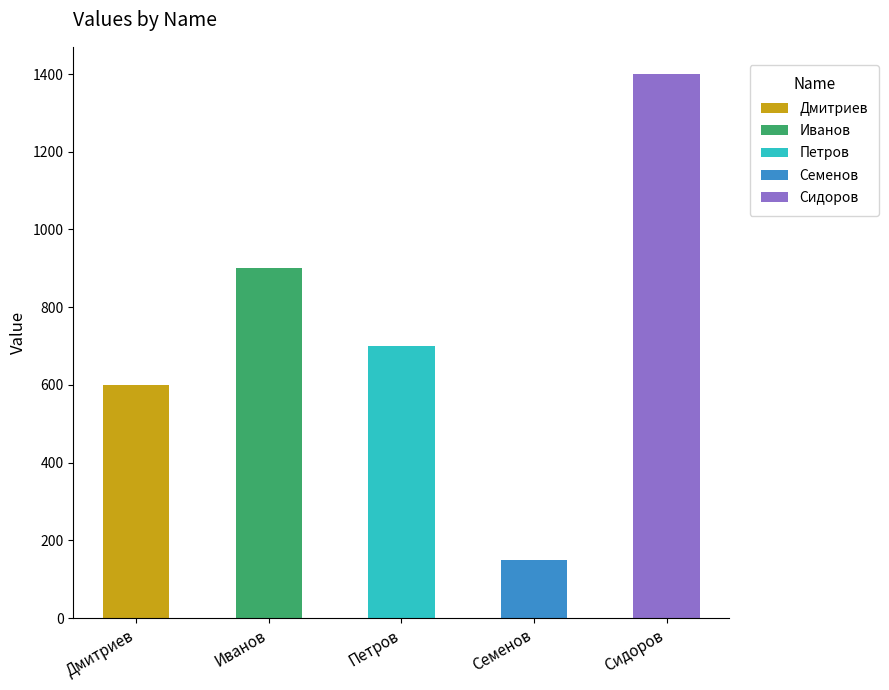

Does the chart contain any negative values?

No